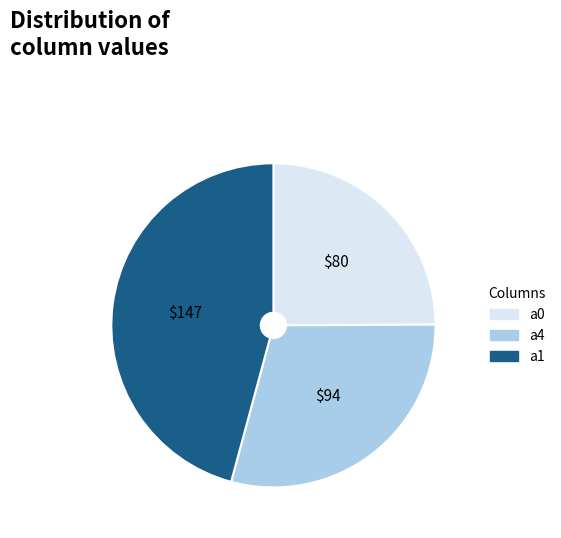

Is there any slice that represents more than half of the pie?

No